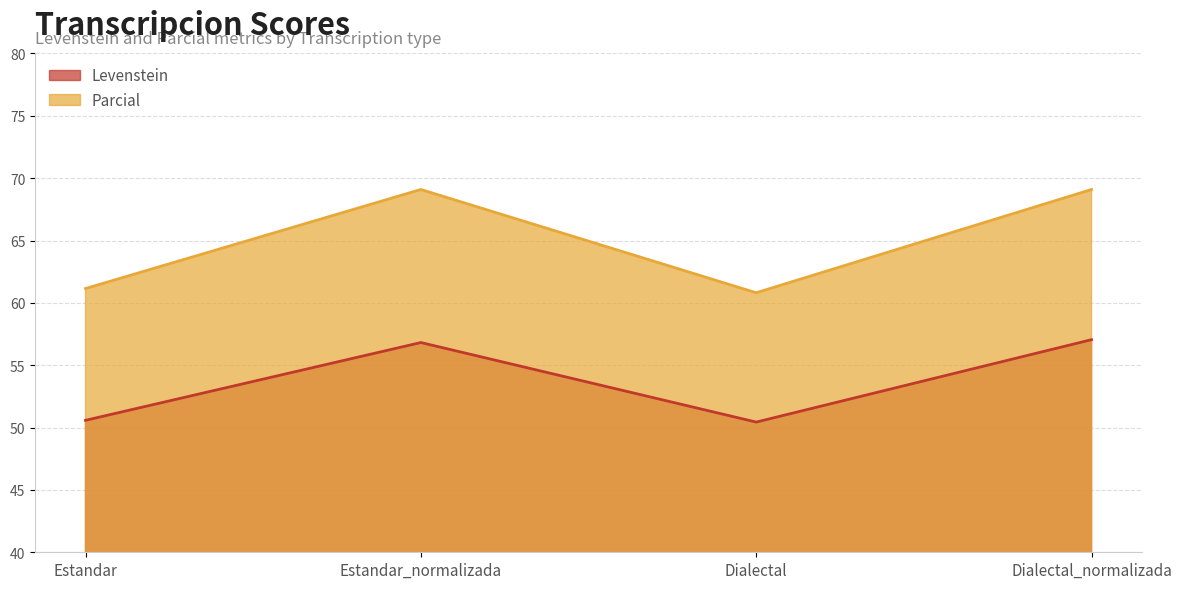

What is the difference between the second highest and second lowest values in the Parcial series?

7.9